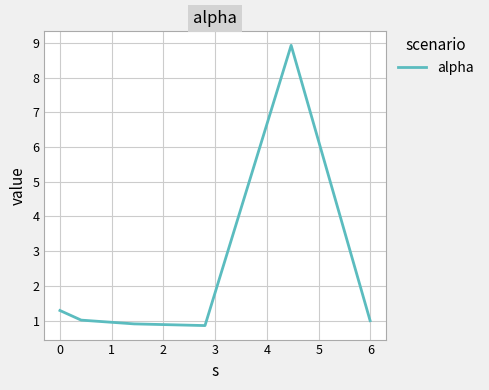

True or false: there are more than 0 points higher than both neighbors.

True